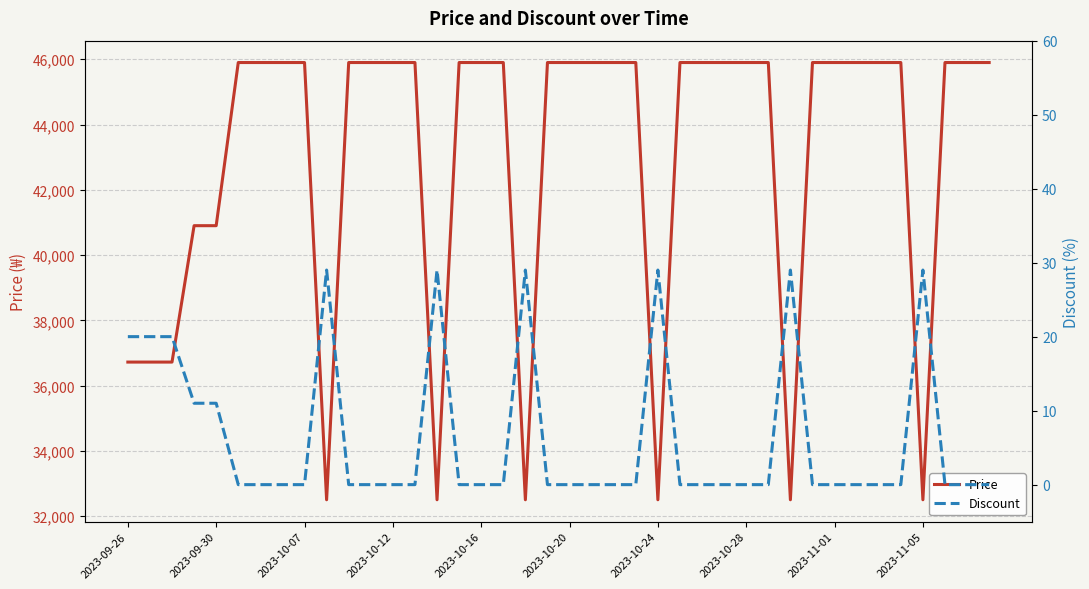

True or false: Price and Discount cross at least once.

False